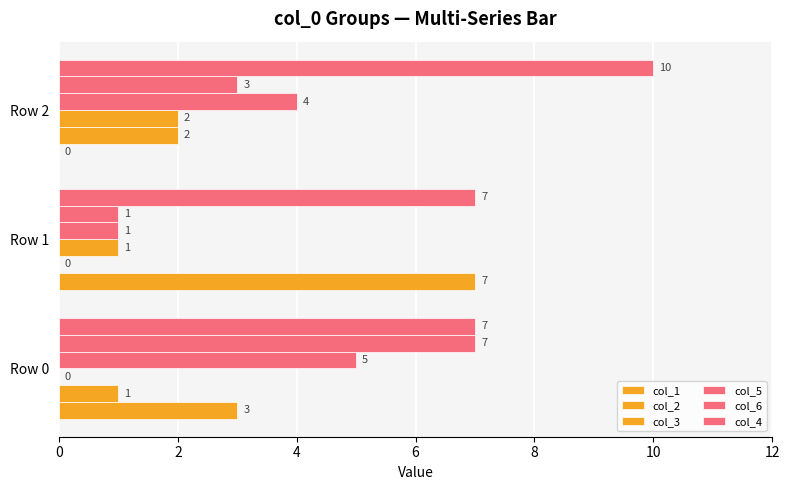

Count the number of data series in this chart.

6